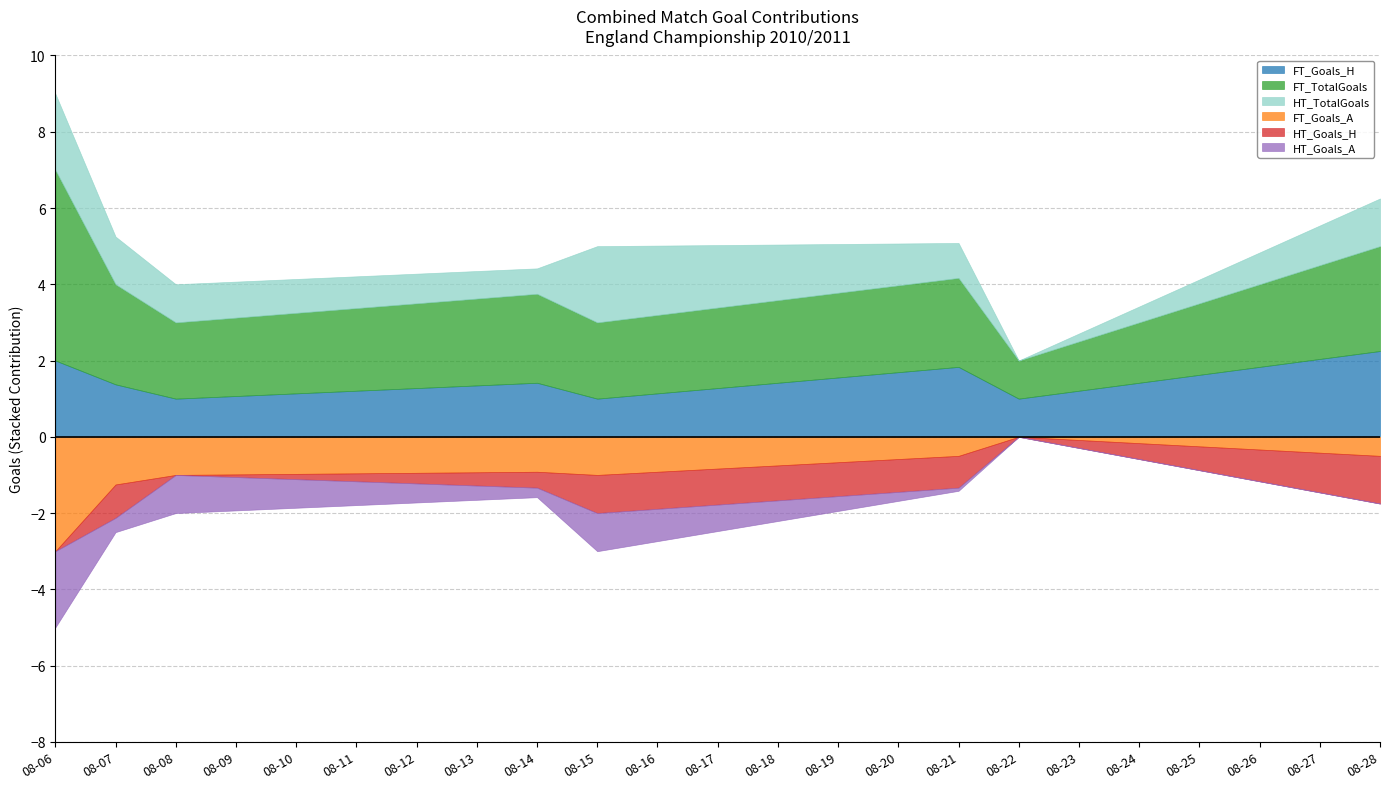

Which category has the lowest value in the HT_Goals_A series?

2010-08-22